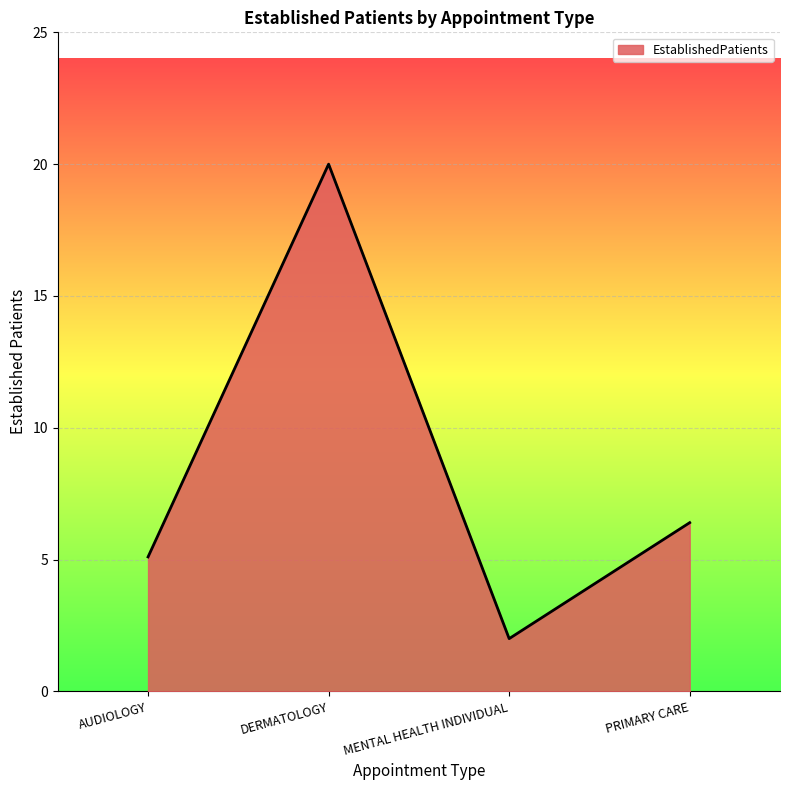

What is the difference between the values at DERMATOLOGY and AUDIOLOGY?

14.9